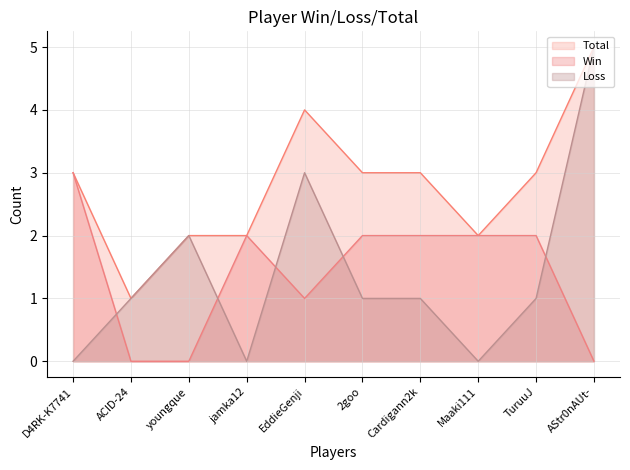

Reading left to right, list all the values displayed in this chart.

Win: D4RK-K7741=3	ACID-24=0	youngque=0	jamka12=2	EddieGenji=1	2goo=2	Cardigann2k=2	Maaki111=2	TuruuJ=2	AStr0nAUt-=0
Loss: D4RK-K7741=0	ACID-24=1	youngque=2	jamka12=0	EddieGenji=3	2goo=1	Cardigann2k=1	Maaki111=0	TuruuJ=1	AStr0nAUt-=5
Total: D4RK-K7741=3	ACID-24=1	youngque=2	jamka12=2	EddieGenji=4	2goo=3	Cardigann2k=3	Maaki111=2	TuruuJ=3	AStr0nAUt-=5